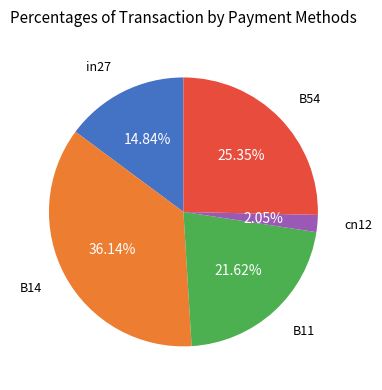

To the nearest percent, what portion does B14 represent?

36%